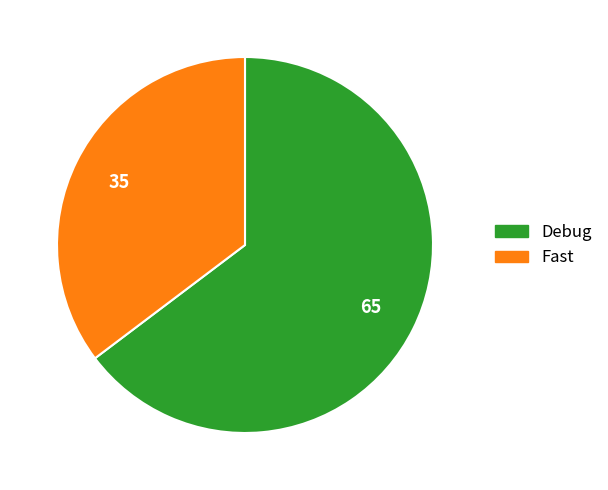

Is it true that Debug is 59% of the pie?

False